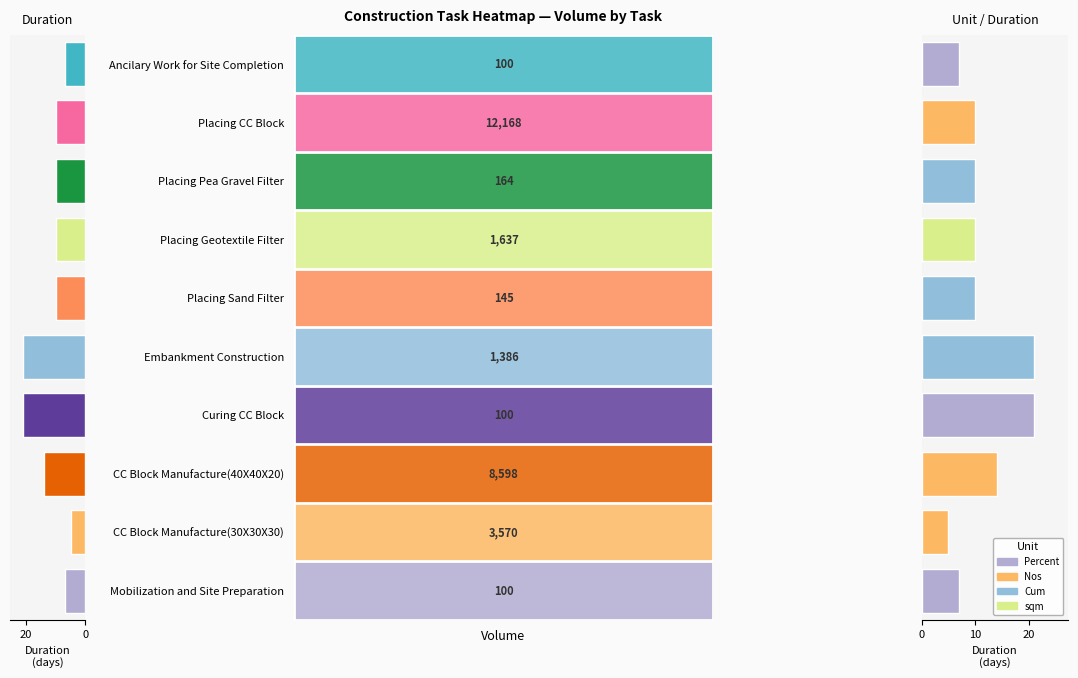

Reading left to right, what are all the values shown in this chart?

7	5	14	21	21	10	10	10	10	7